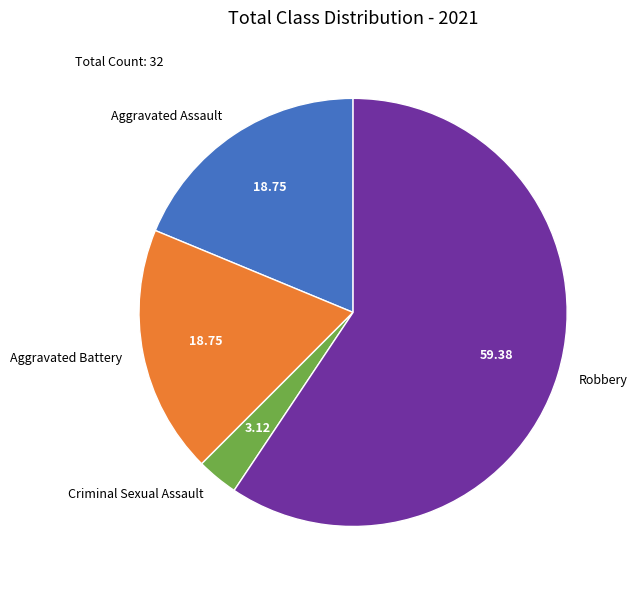

How many segments does this pie chart have?

4